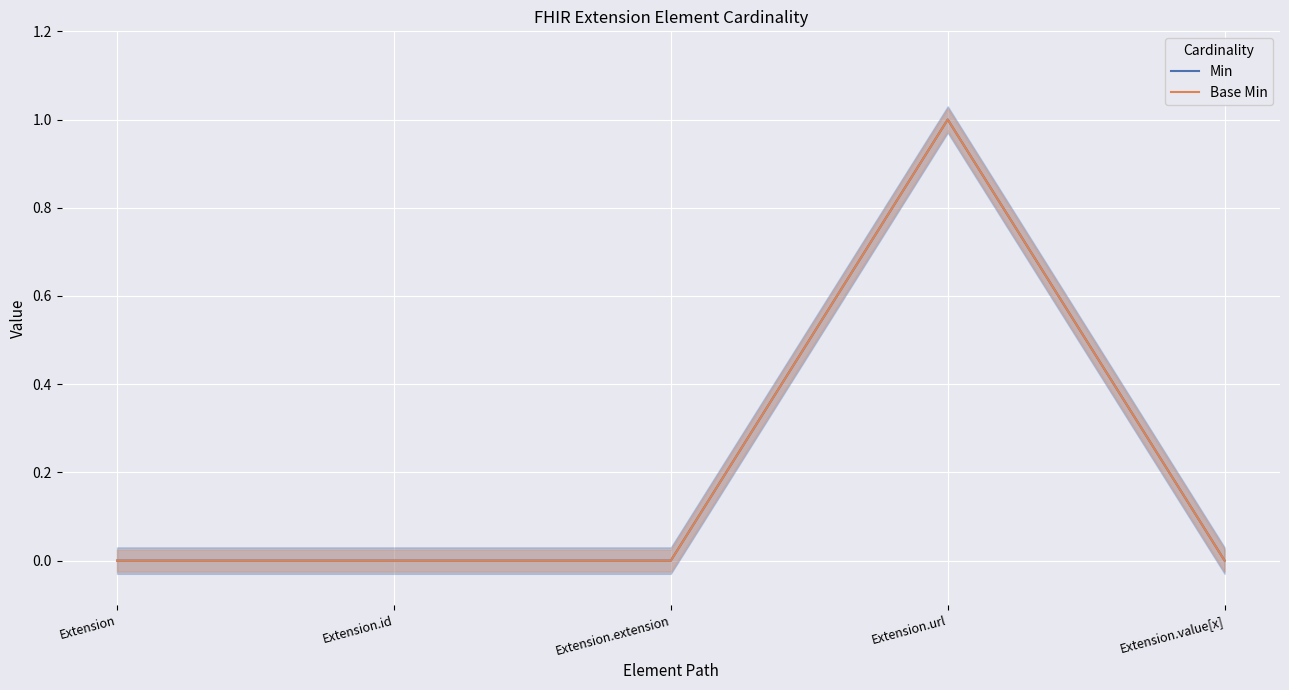

Which category has the lowest value in the Base Min series?

Extension